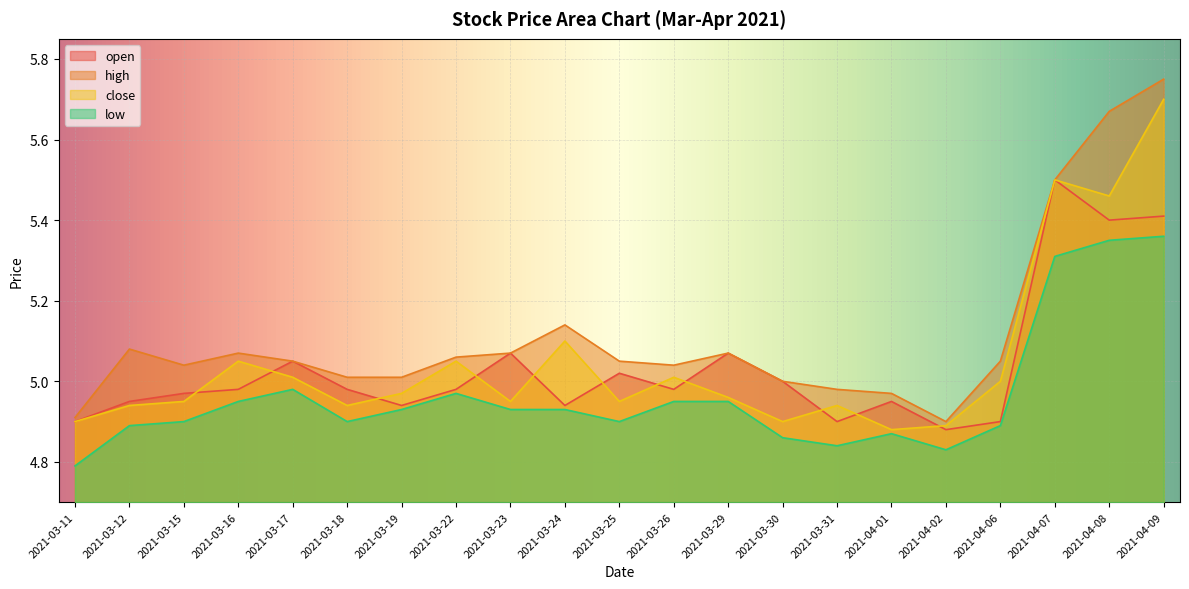

What is the difference between the low values at 2021-03-16 and 2021-04-08?

0.4